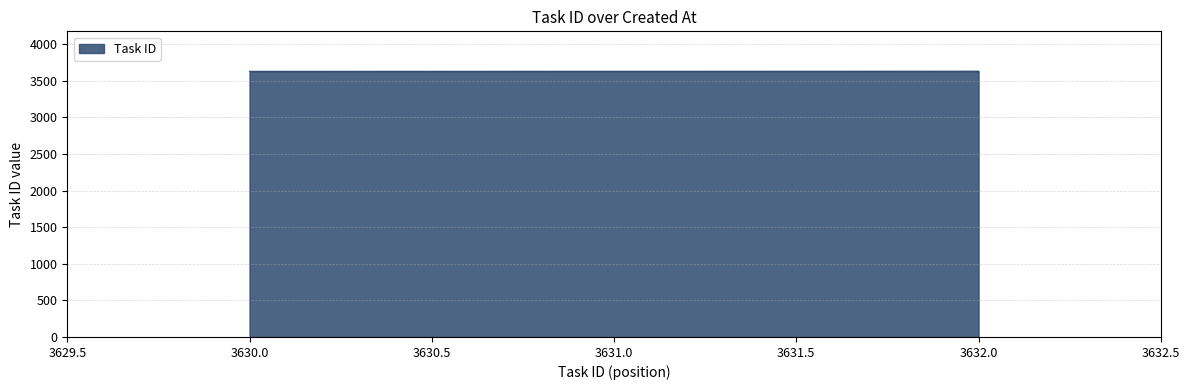

What is the average value?

3631